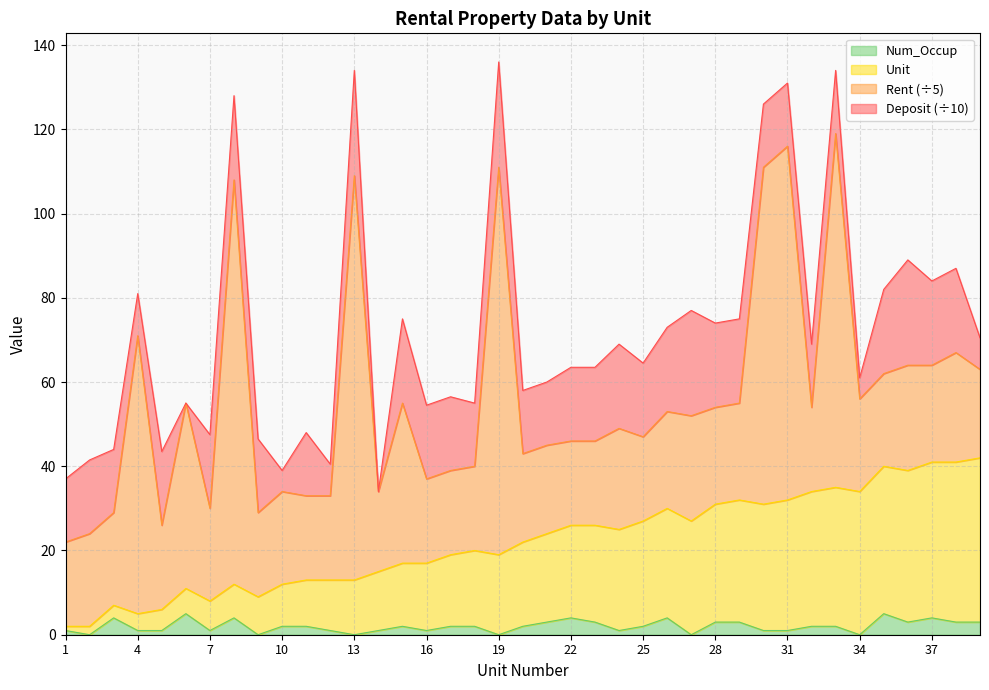

The Num_Occup series shows 2 at 33. True or false?

True